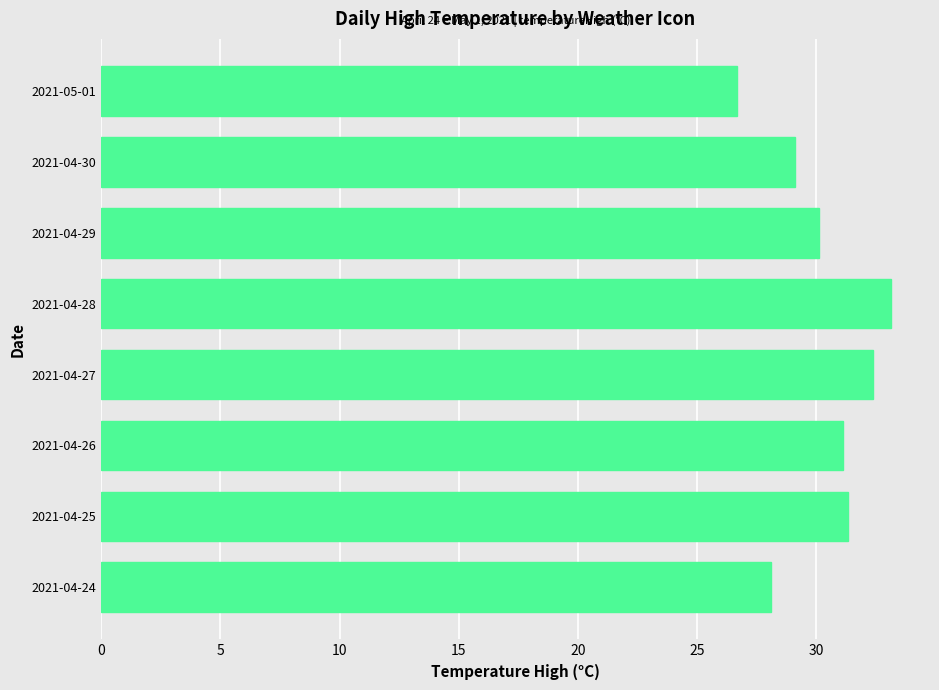

Does the chart contain stacked bars?

No